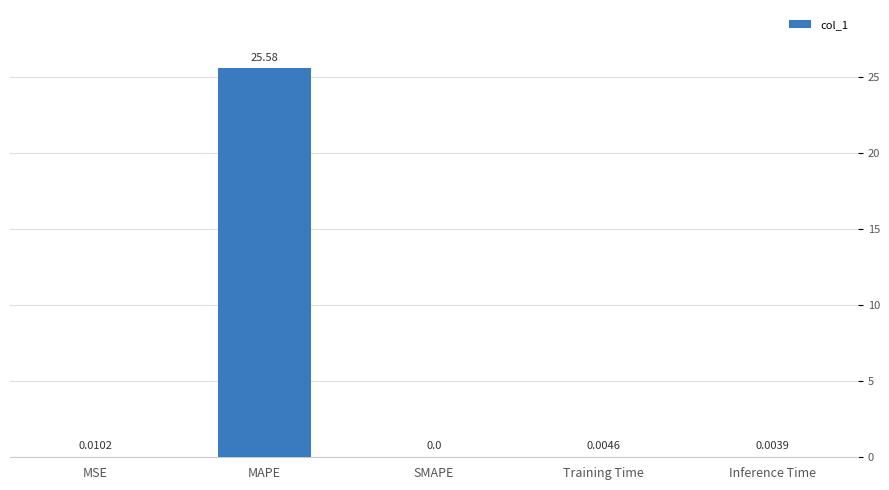

Between MSE and Training Time, which is larger?

MSE